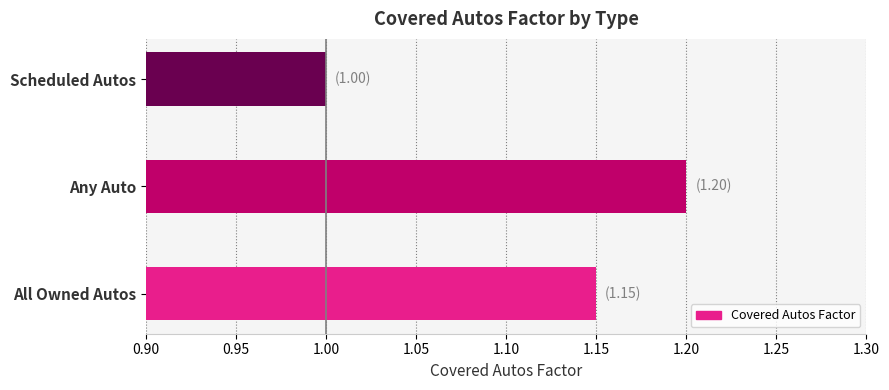

Is it true that the value at Scheduled Autos is 1.0?

True